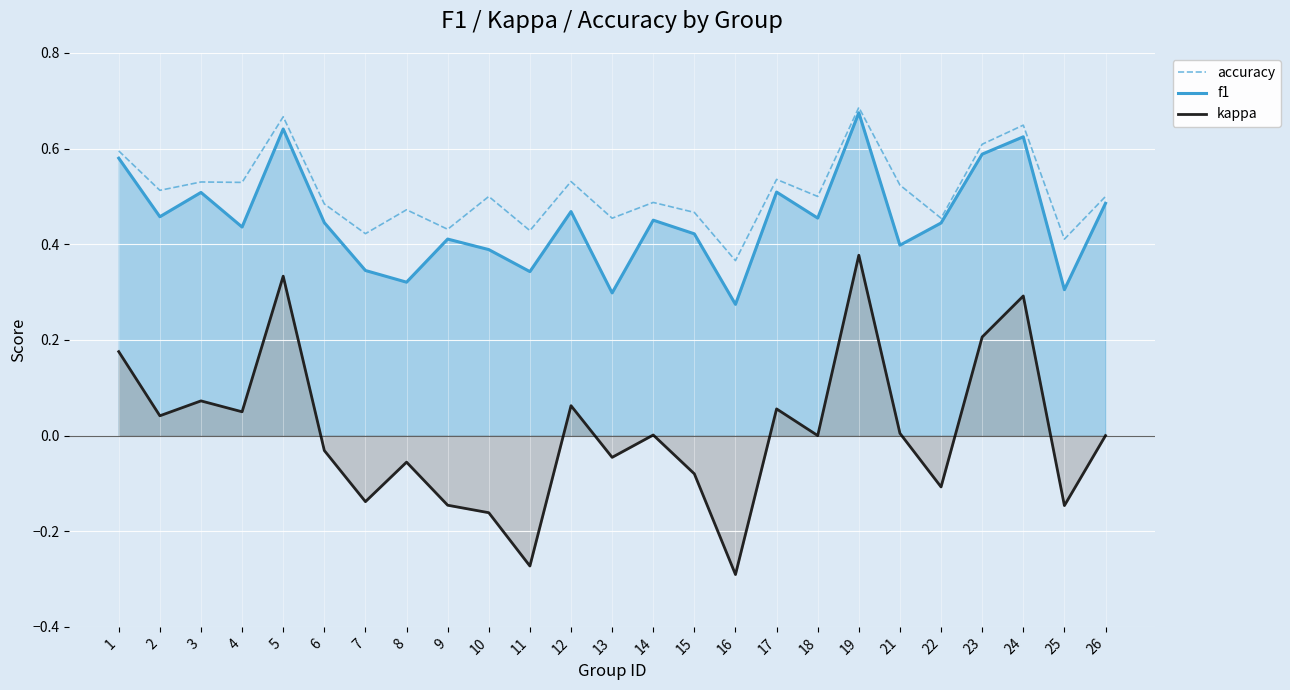

Count the number of data series in this chart.

3